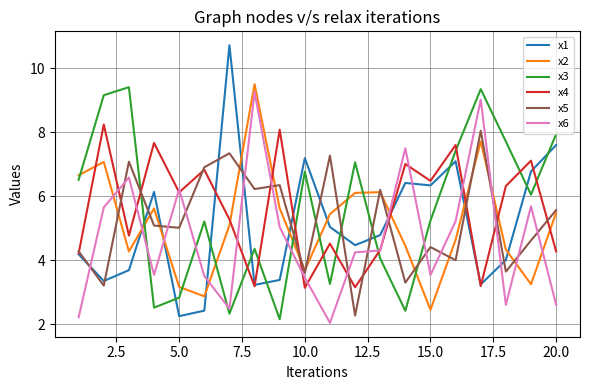

List the series in order of their peak value, highest first.

x1, x2, x3, x6, x4, x5